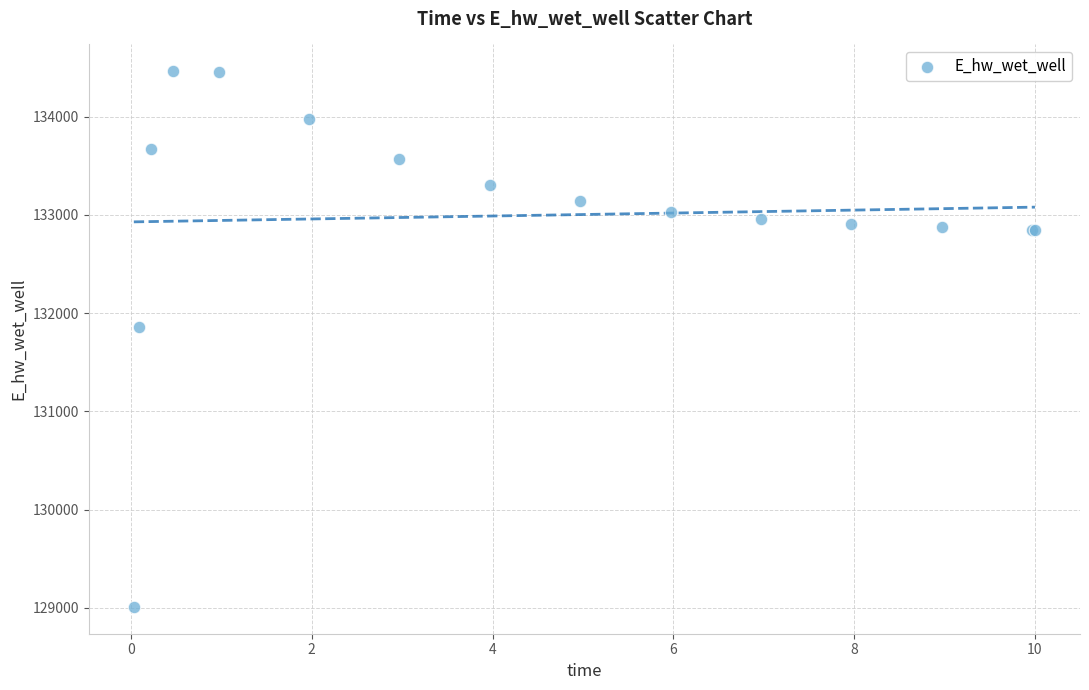

What Y value in the scatter plot is closest to 131735?

131853.6